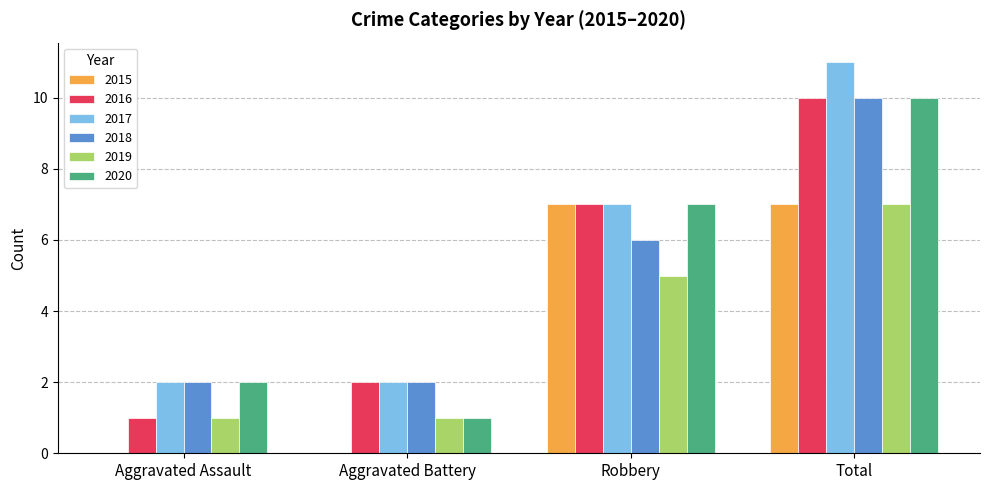

The value of 2020 at Total is 15. True or false?

False